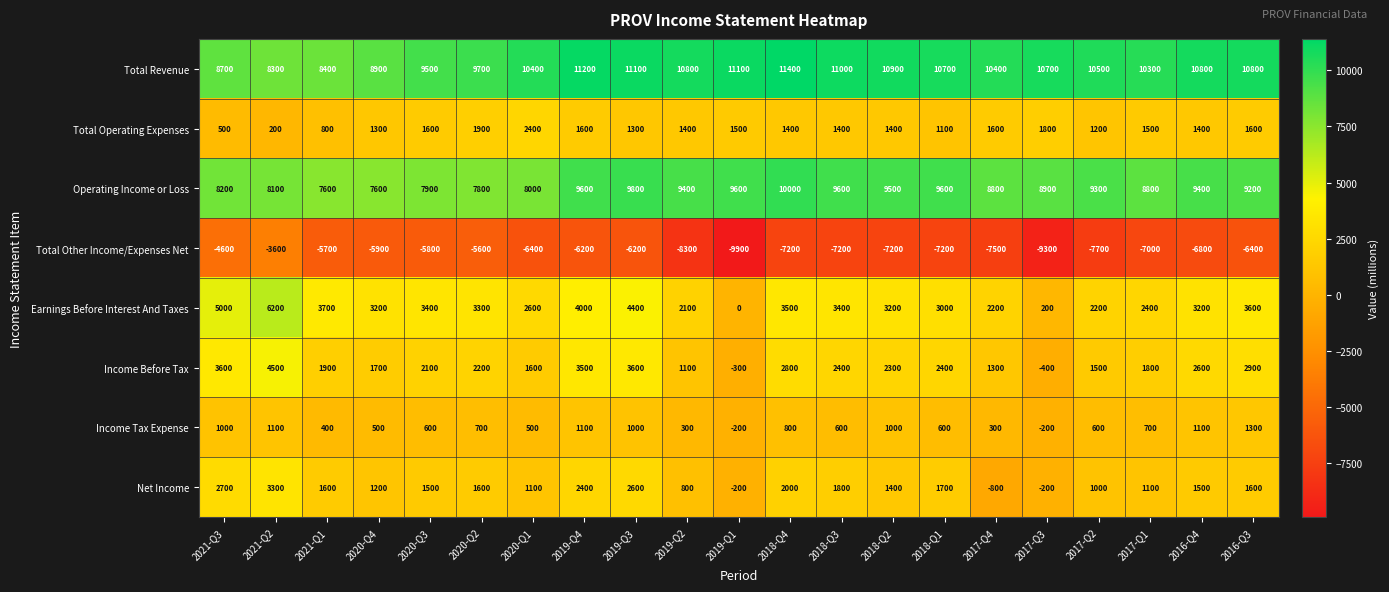

Which series has the largest range (max minus min)?

Total Other Income/Expenses Net